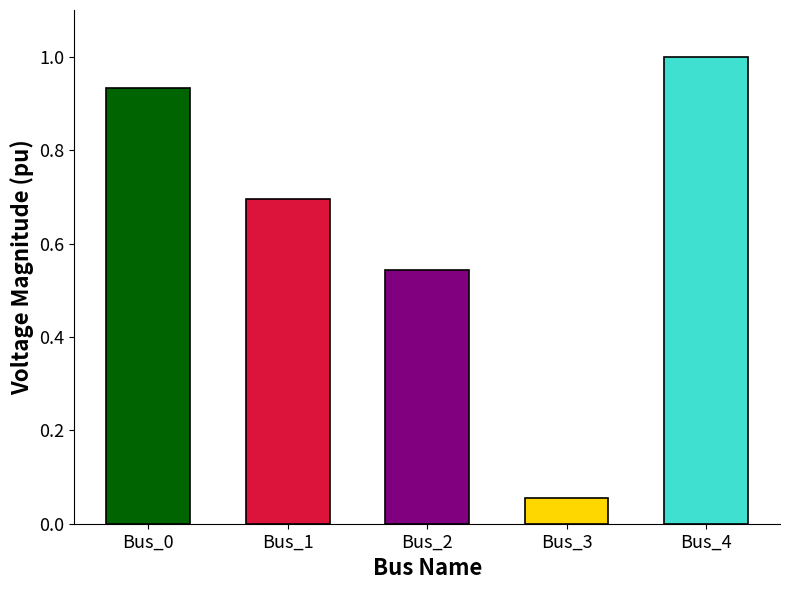

What is the change in value from Bus_3 to Bus_4?

+0.9